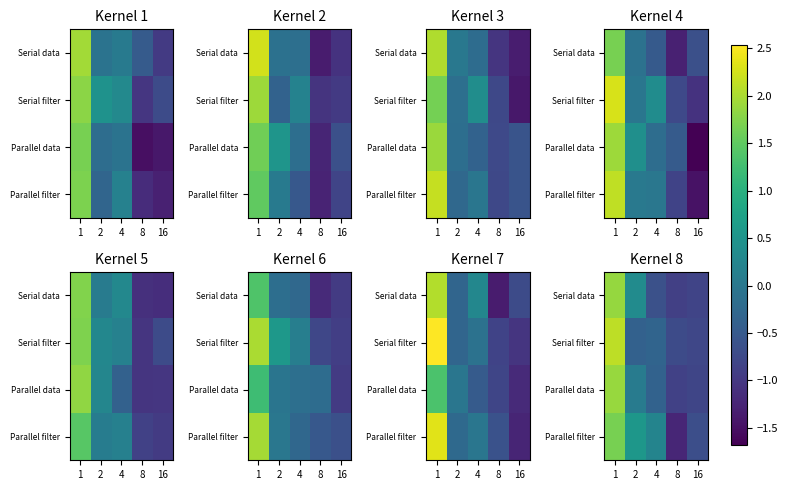

The value of Serial filter at 2 is -0.3. True or false?

False